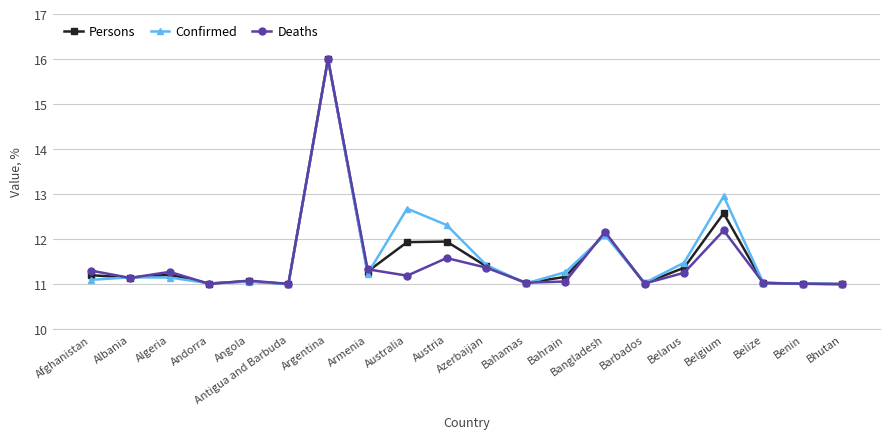

The Deaths series shows 15.4 at Angola. True or false?

False